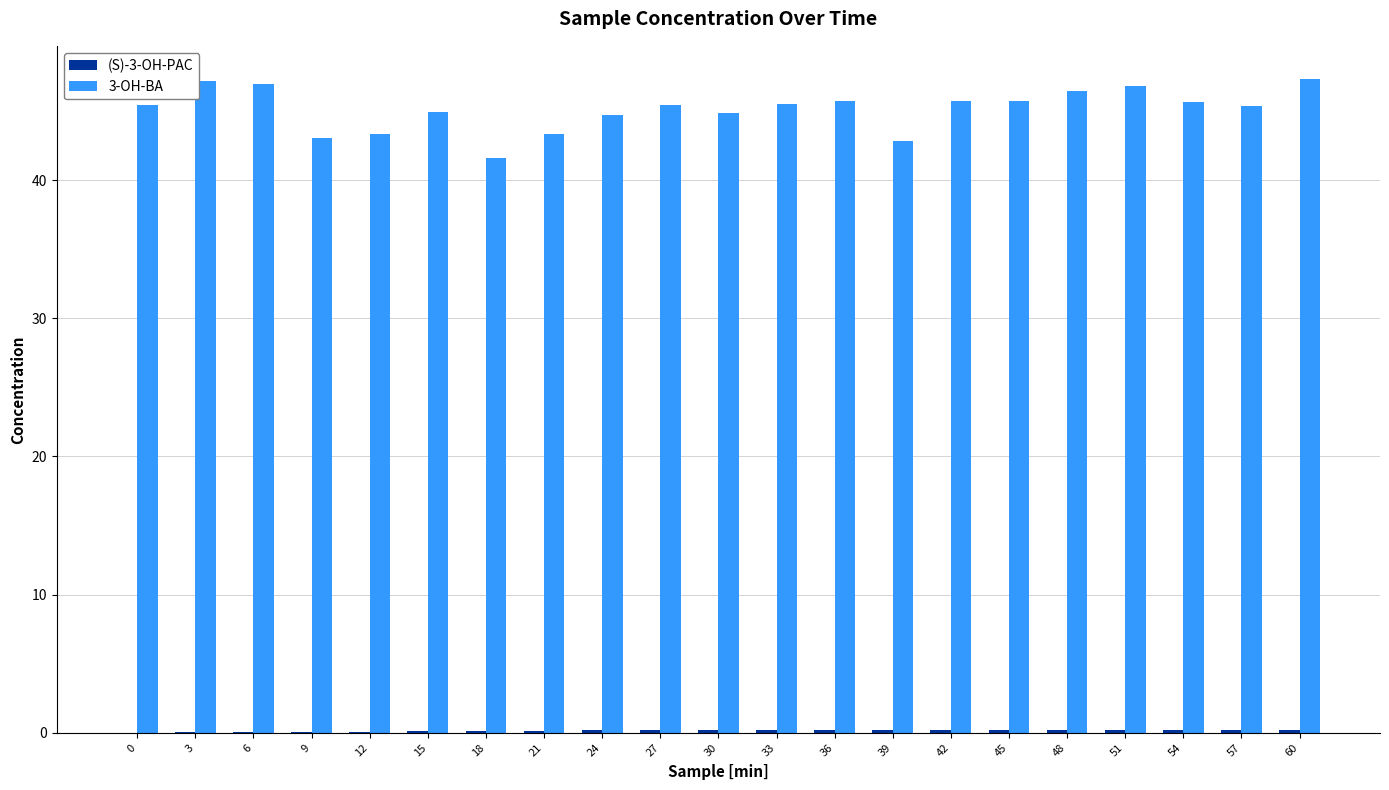

What is the maximum value shown in the chart?

47.3